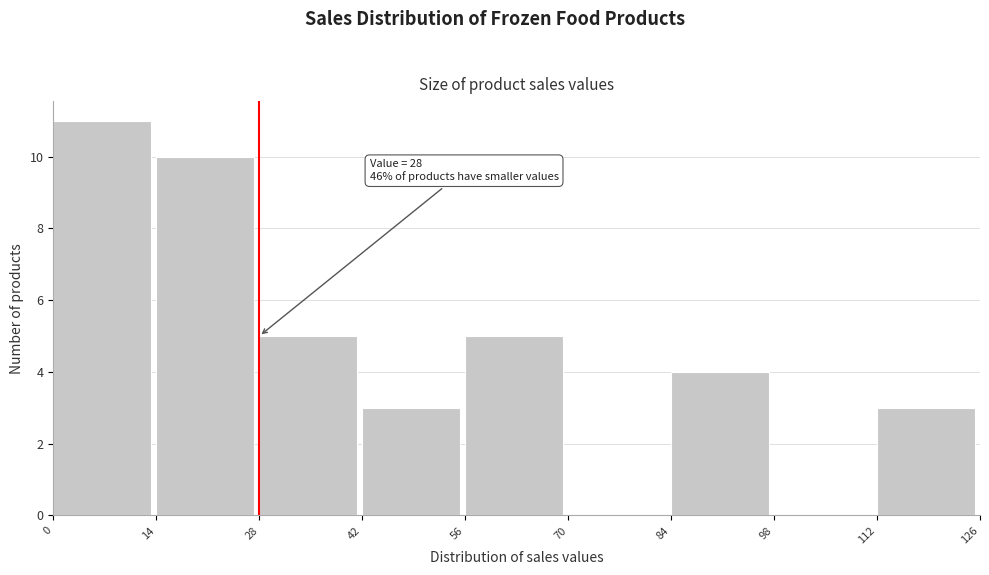

Which range on the x-axis has the tallest bar?

0 to 14